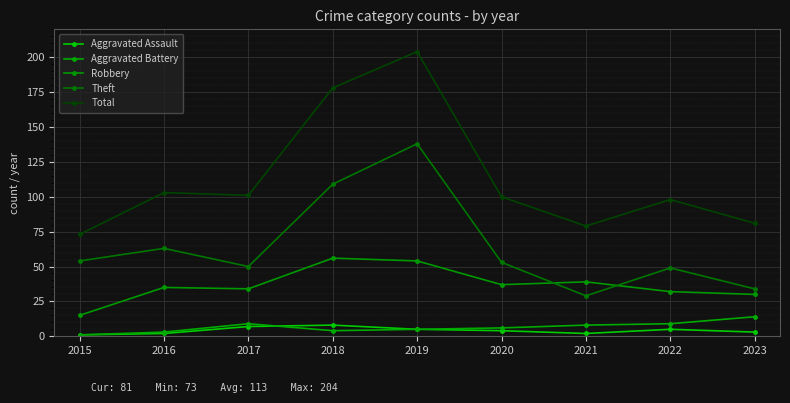

Between 2017 and 2018, which is larger?

2018